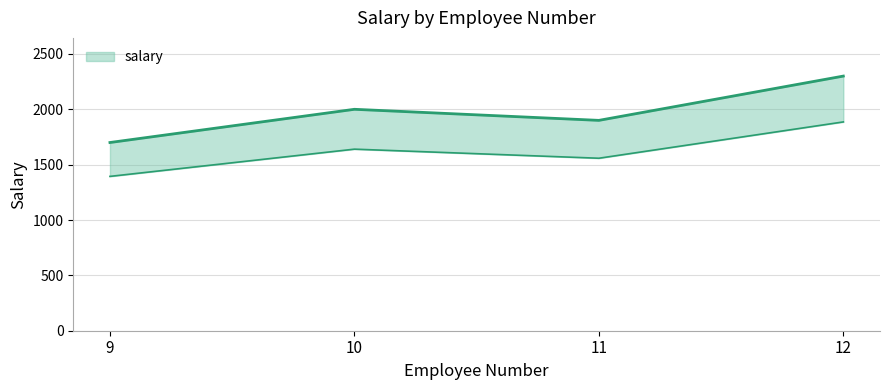

What is the difference between the values at 10 and 11?

100